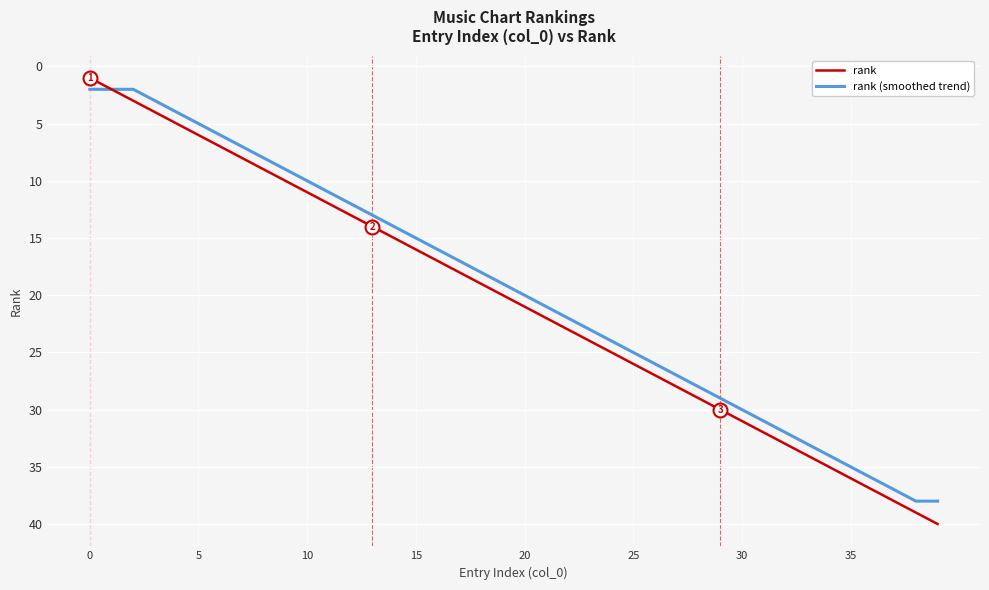

Does the chart display data point markers on the line(s)?

No